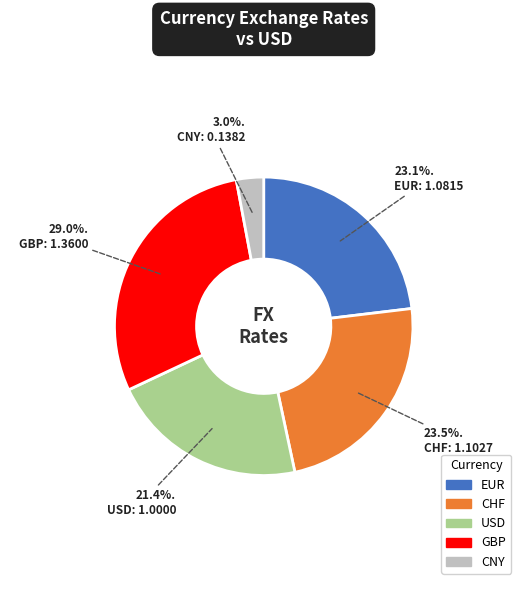

Combined, what portion of the pie is EUR and GBP?

52.1%